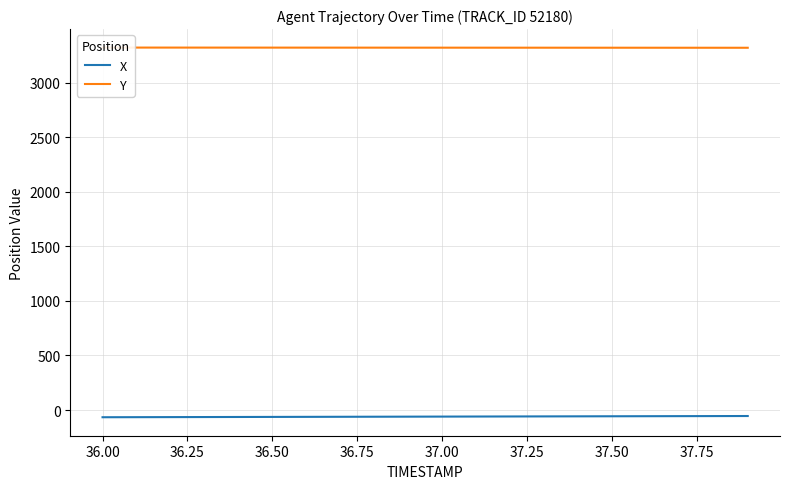

True or false: Y has more than 0 interior local peaks.

False